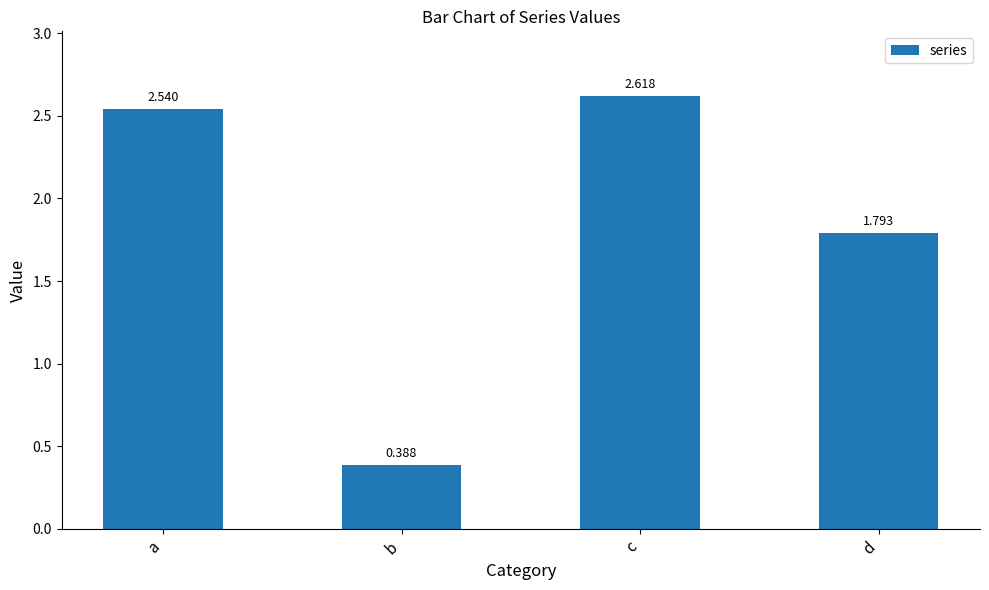

Which has a higher value, b or a?

a